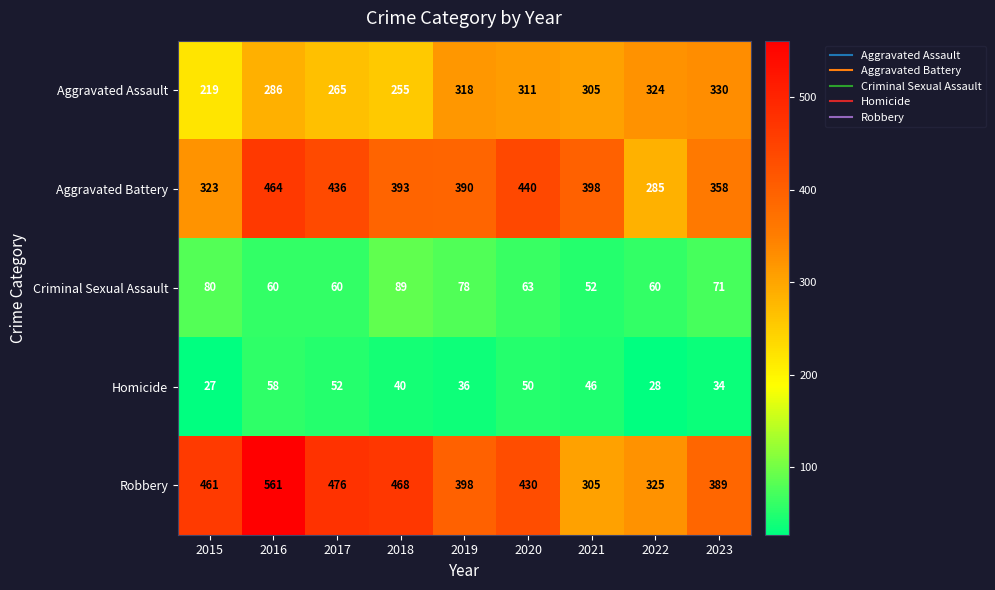

The value of Aggravated Battery at 2017 is 584. True or false?

False